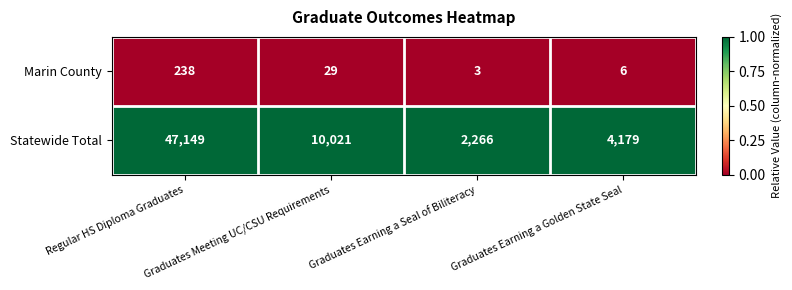

How many series are shown in this chart?

2